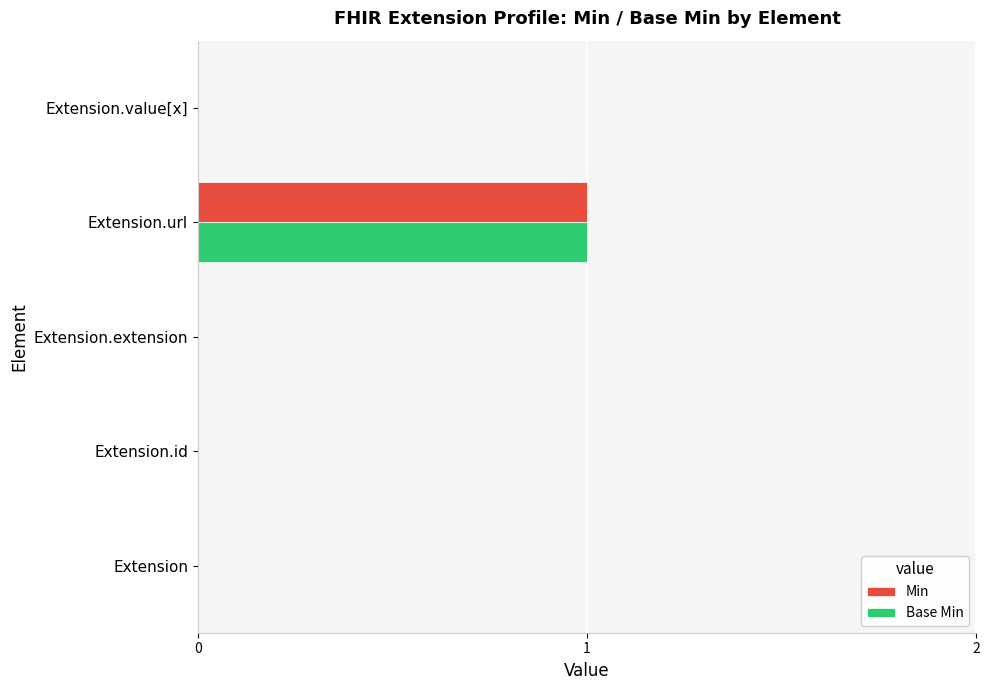

What is the maximum value for Min?

1